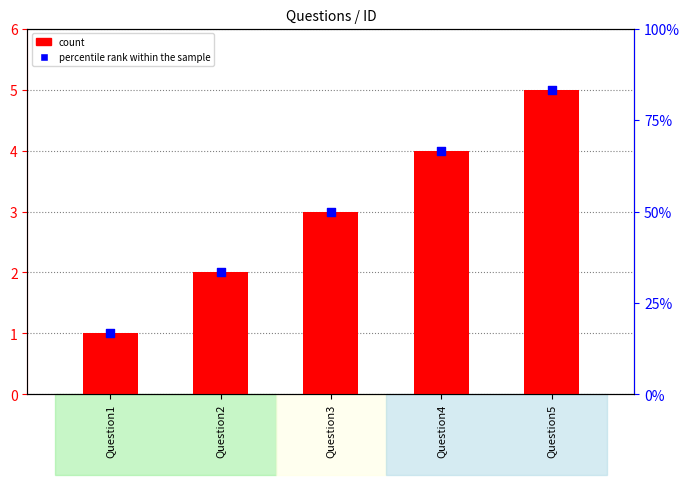

Which series reaches the minimum Y coordinate?

count